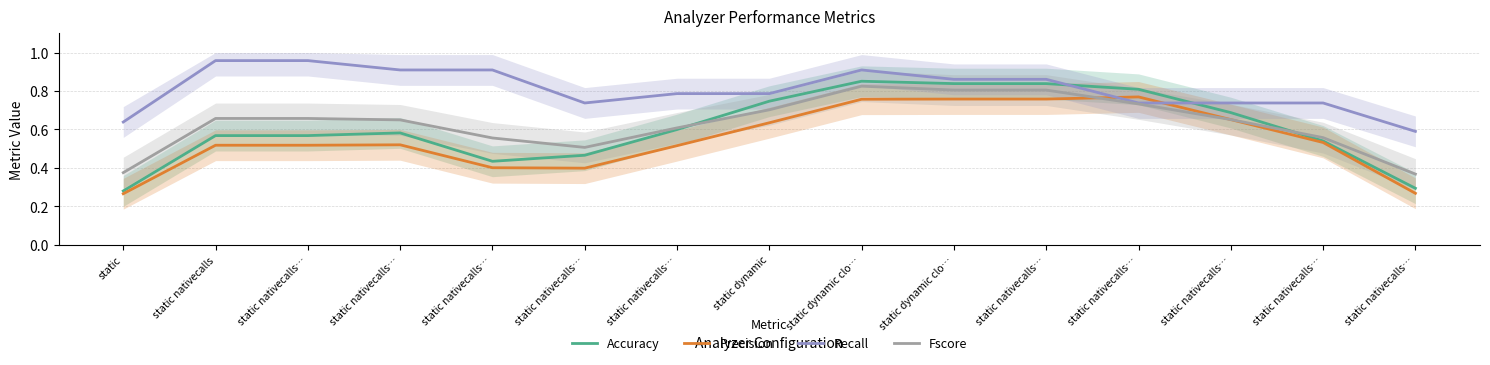

At which category is the sum across all series the highest?

static dynamic clo…